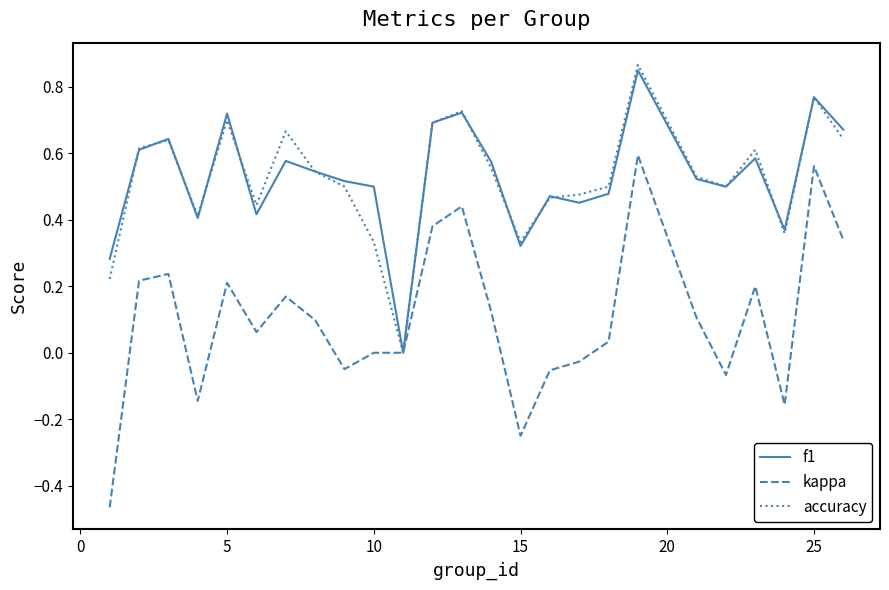

Which series has the widest spread of values?

kappa